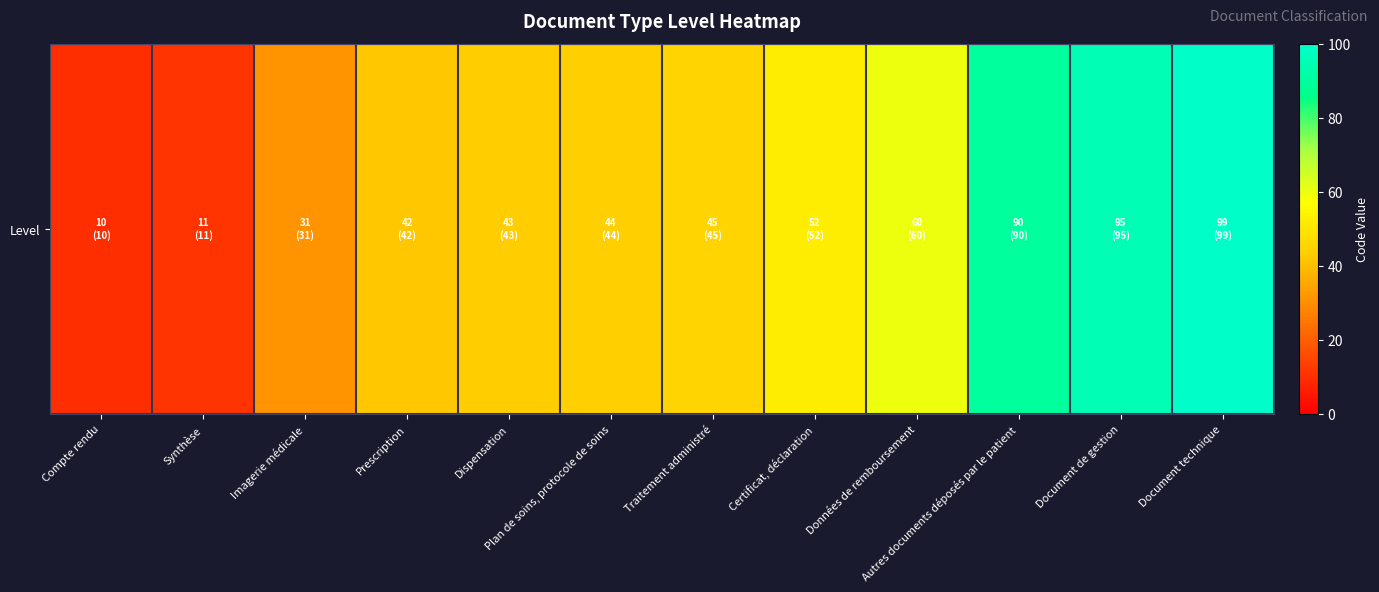

The chart shows a value of 42 at Prescription. True or false?

True